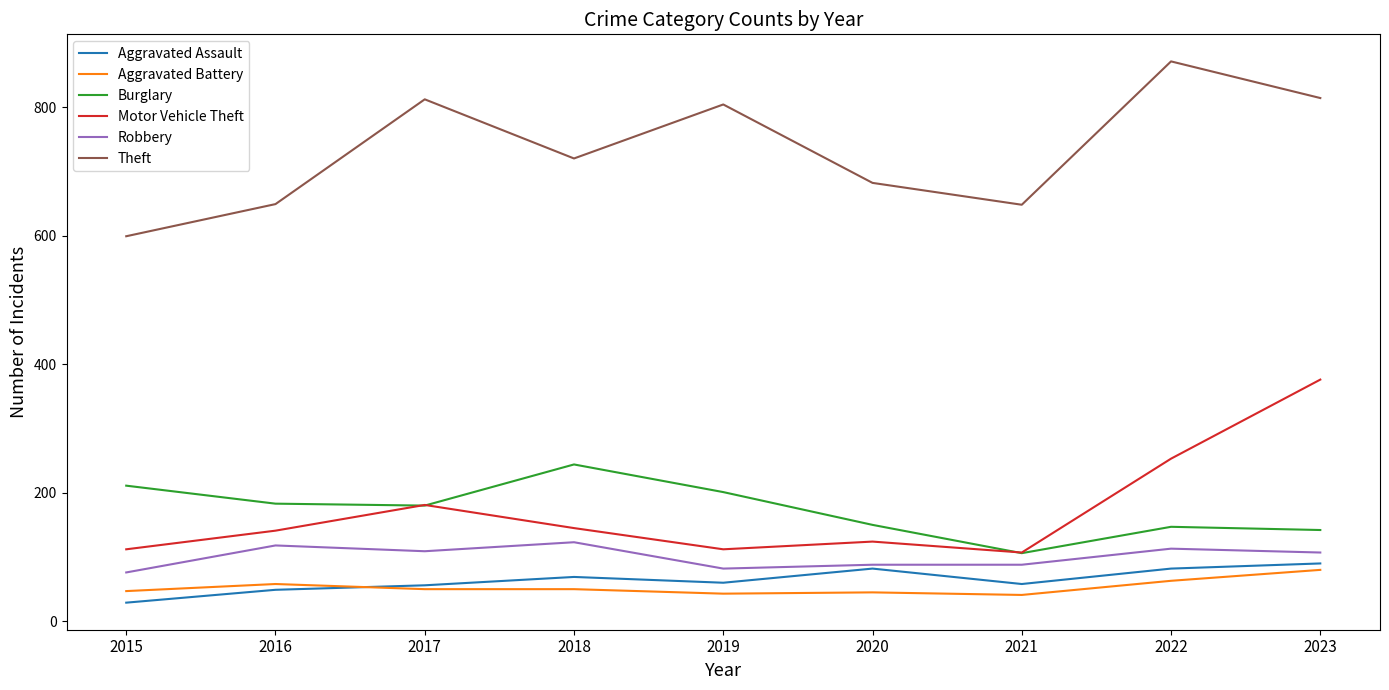

Which series changed the most between 2017 and 2020?

Theft